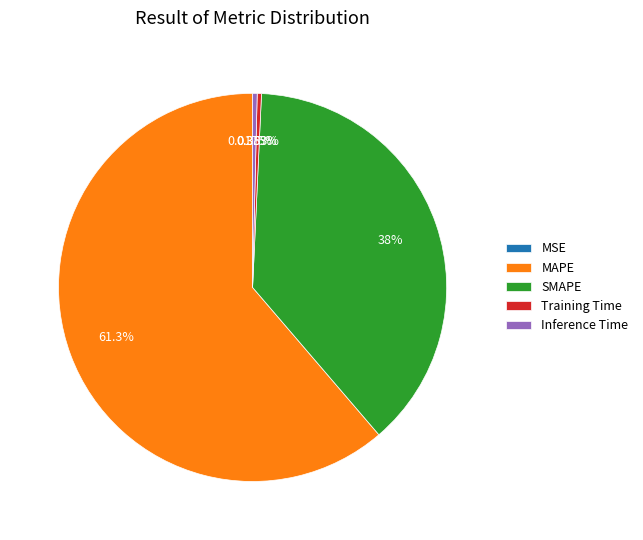

Which slice is the largest?

MAPE